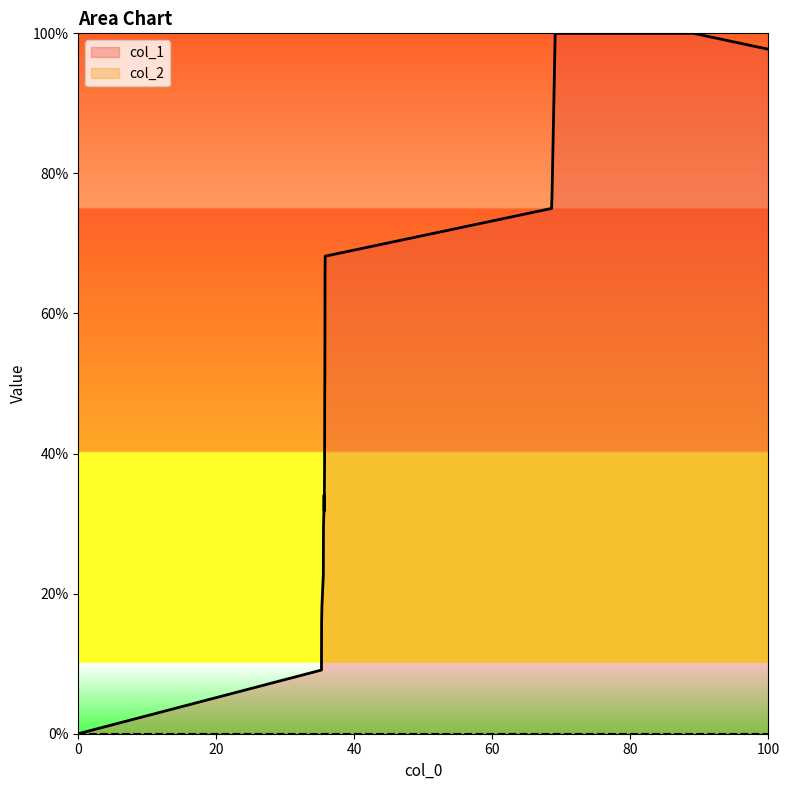

What is the greatest value displayed?

100.0